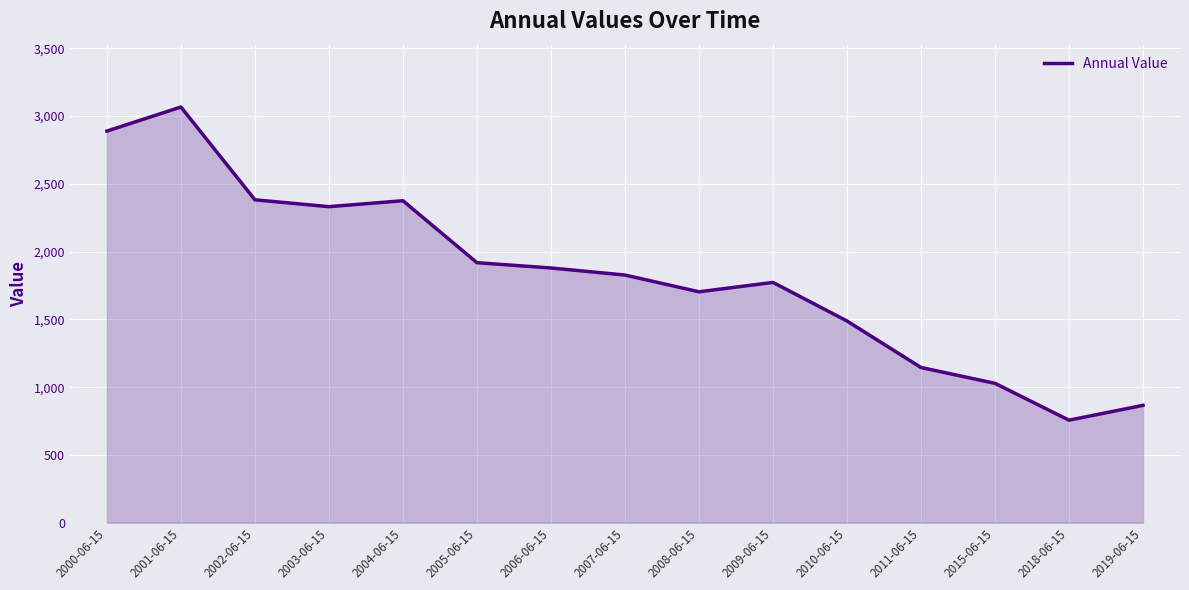

What is the change in value from 2008-06-15 to 2015-06-15?

-675.3